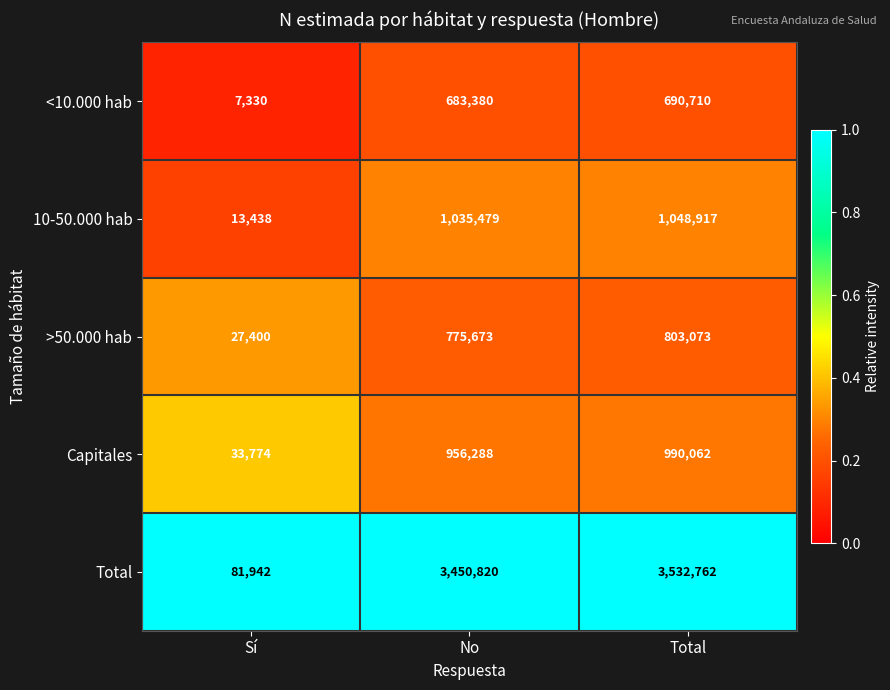

Rank the series at Total from highest to lowest value.

Total, 10-50.000 hab, Capitales, >50.000 hab, <10.000 hab